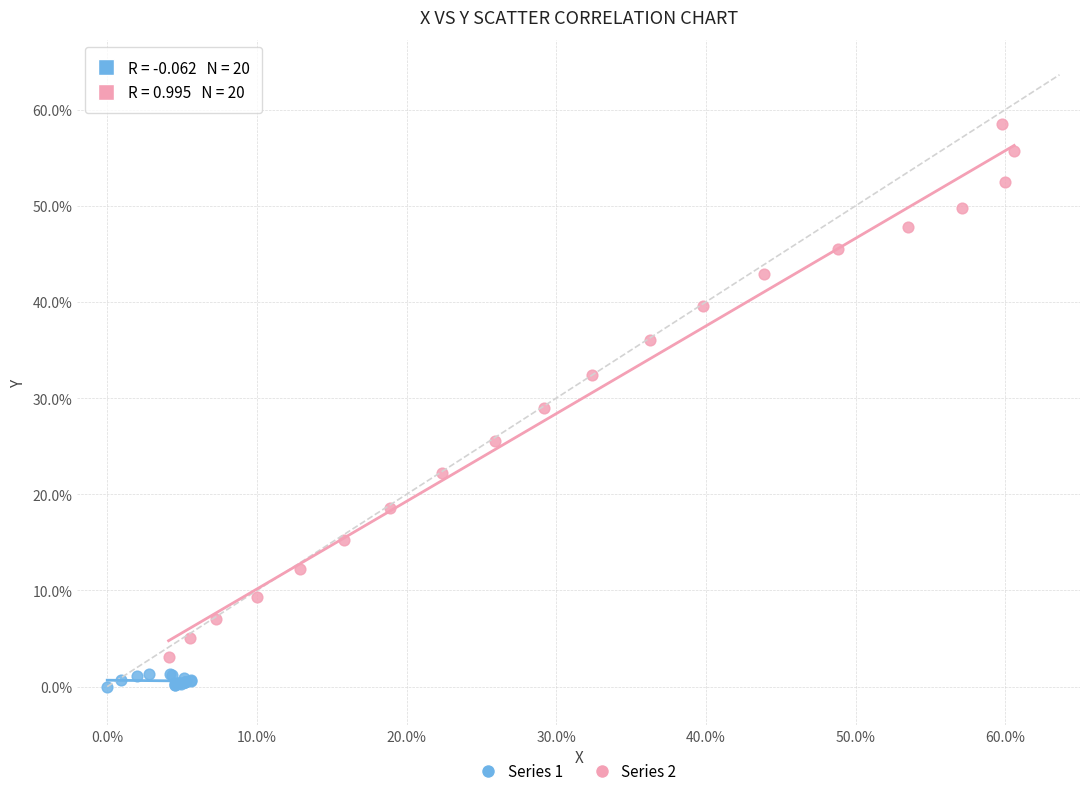

Which series has the largest Y range (max minus min)?

Series 2